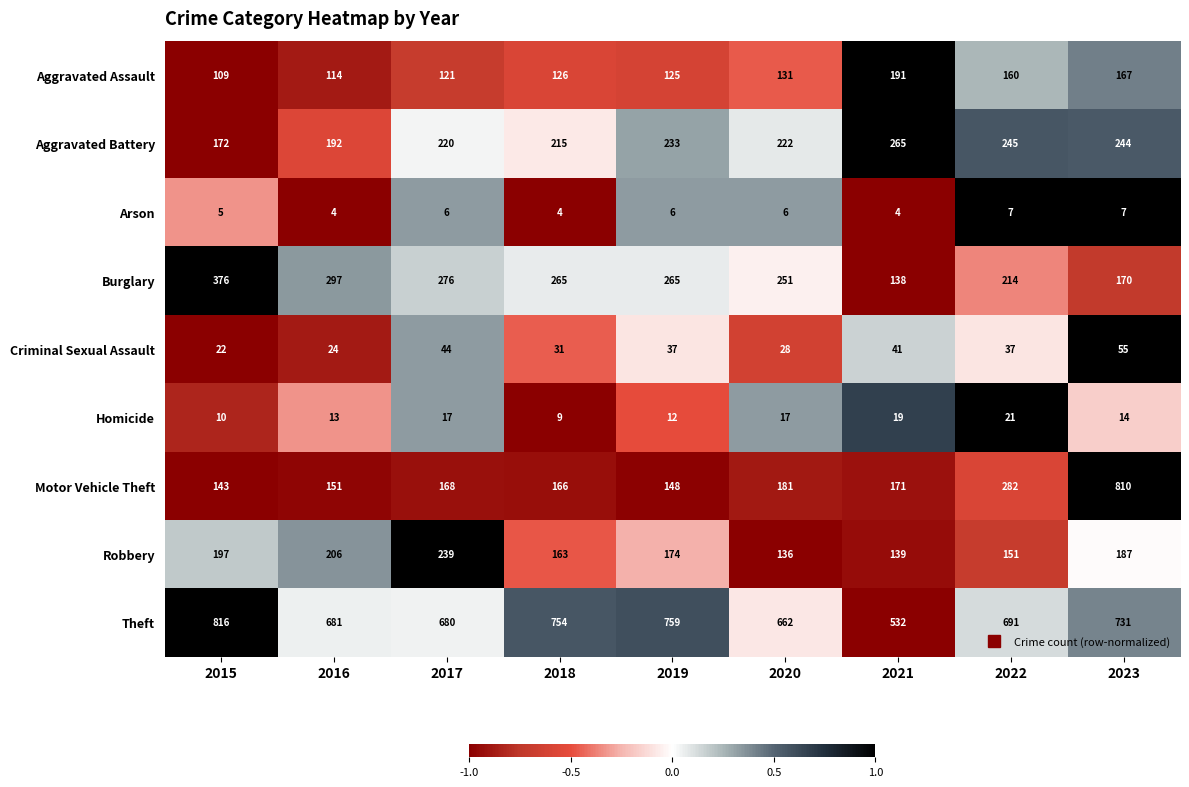

What is the difference between the highest and lowest values at 2018?

750